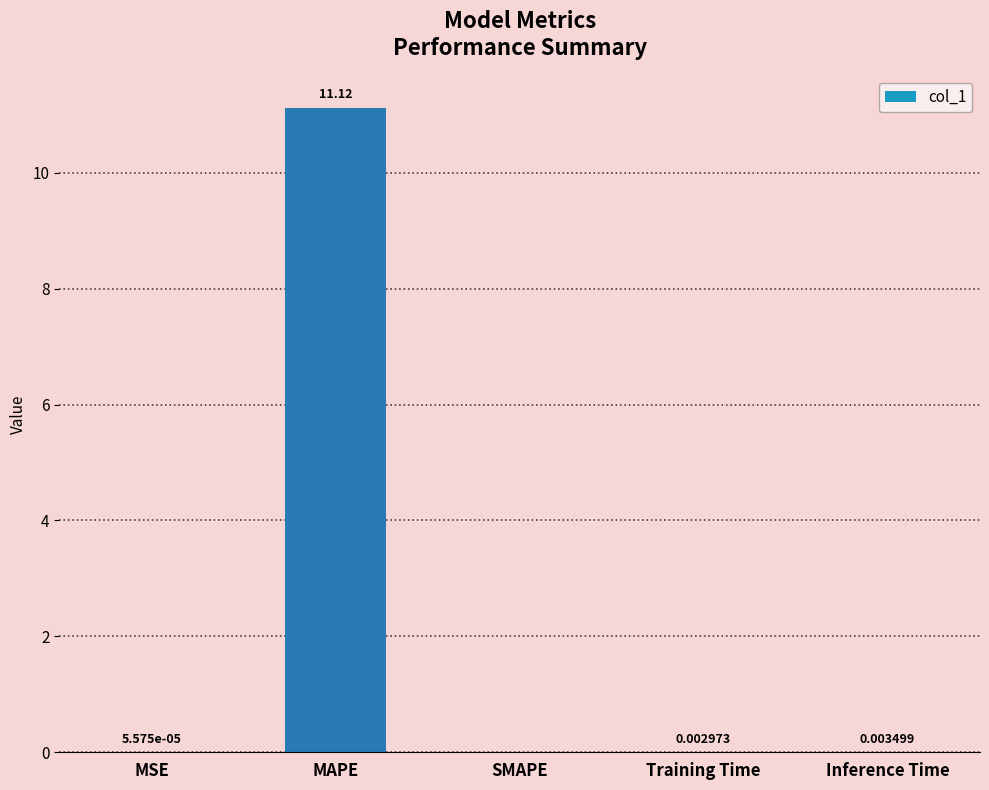

Which category has the highest value across all series?

MAPE